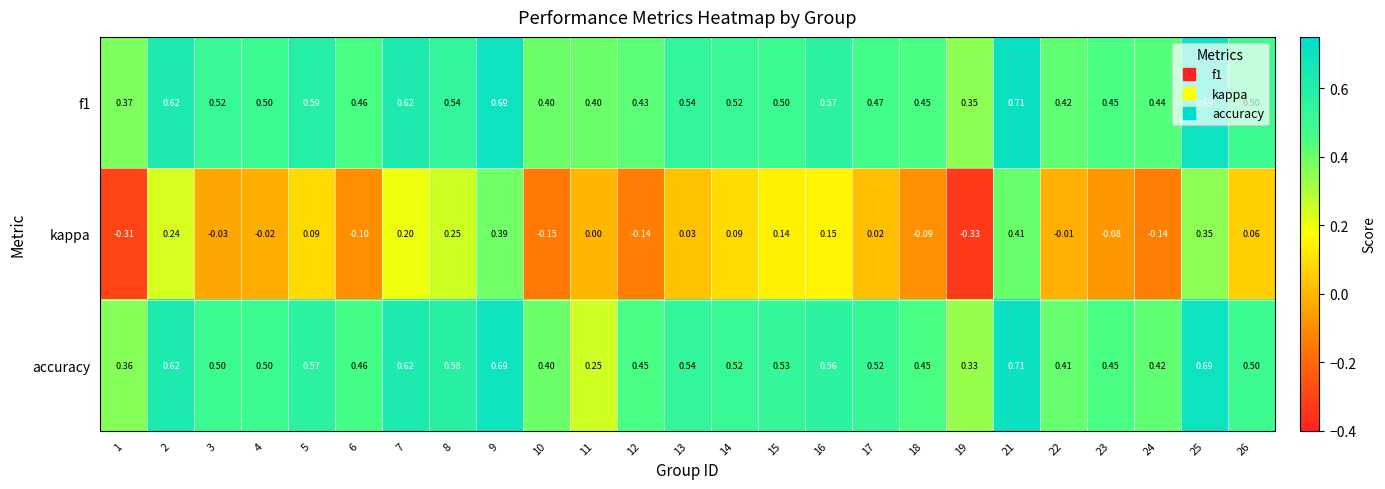

Which series has the largest range (max minus min)?

kappa